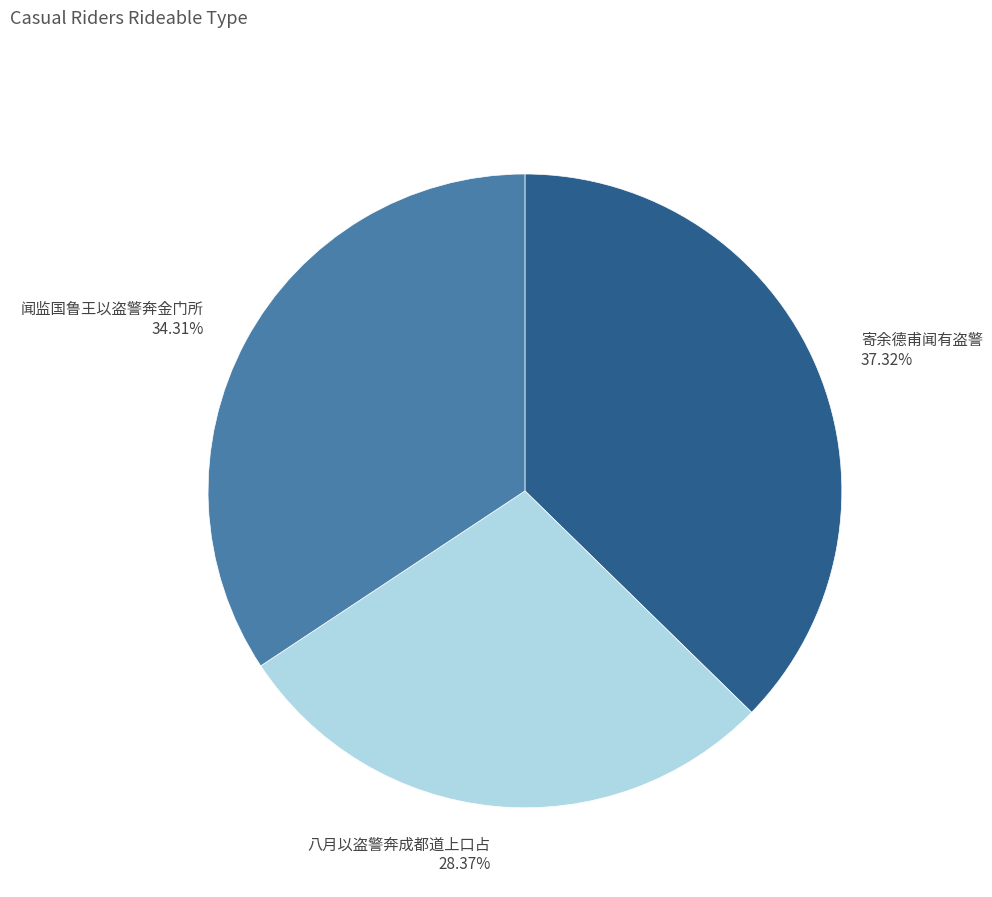

Rank the categories by value from lowest to highest.

八月以盗警奔成都道上口占, 闻监国鲁王以盗警奔金门所, 寄余德甫闻有盗警